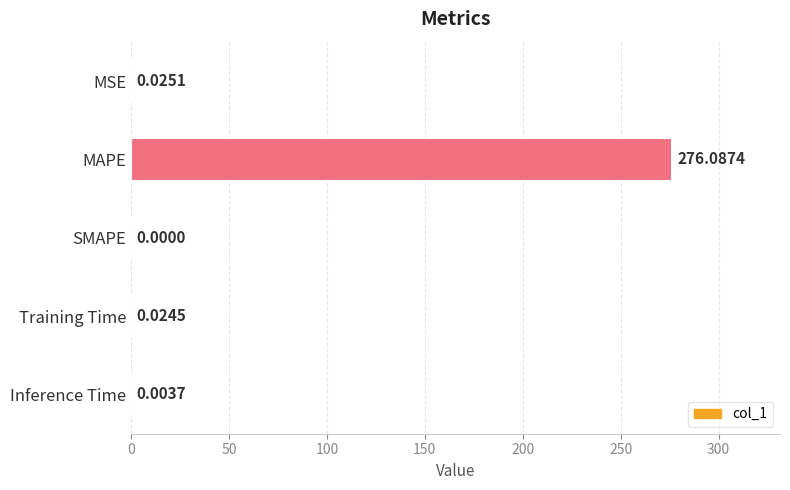

Which has a higher value, Inference Time or SMAPE?

Inference Time